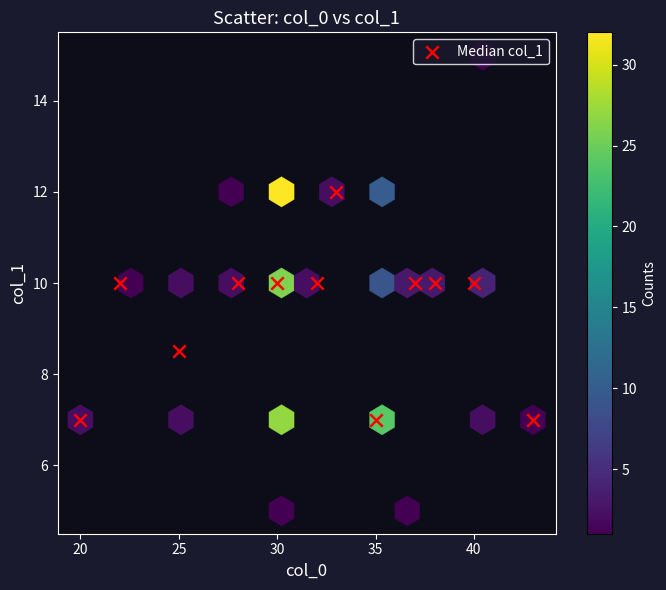

What Y value in the scatter plot is closest to 9?

8.5